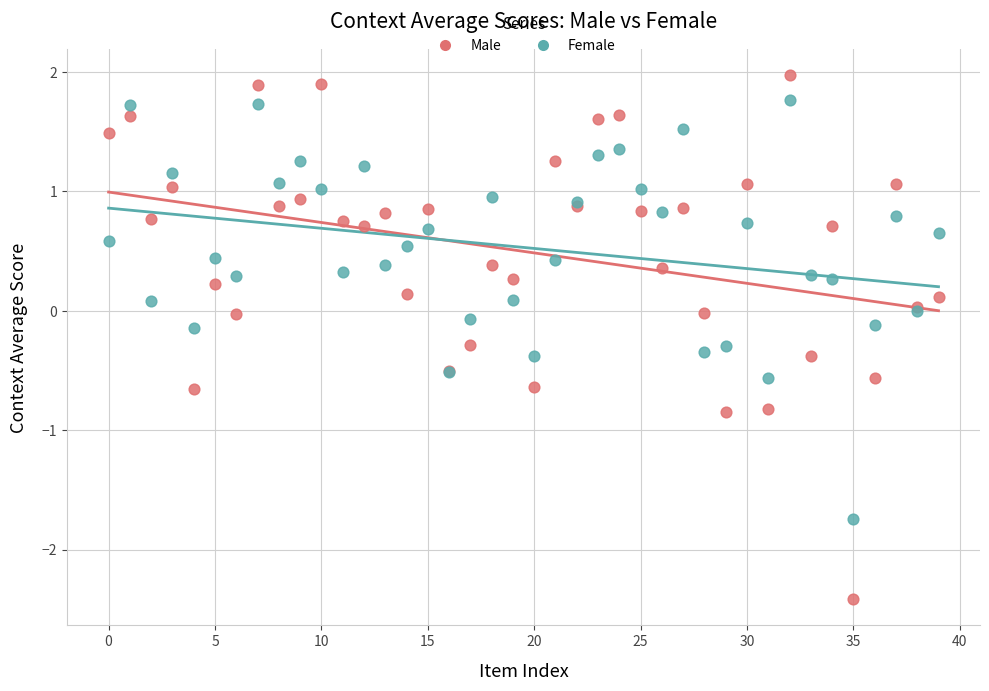

Which series has the widest spread of Y values?

Male